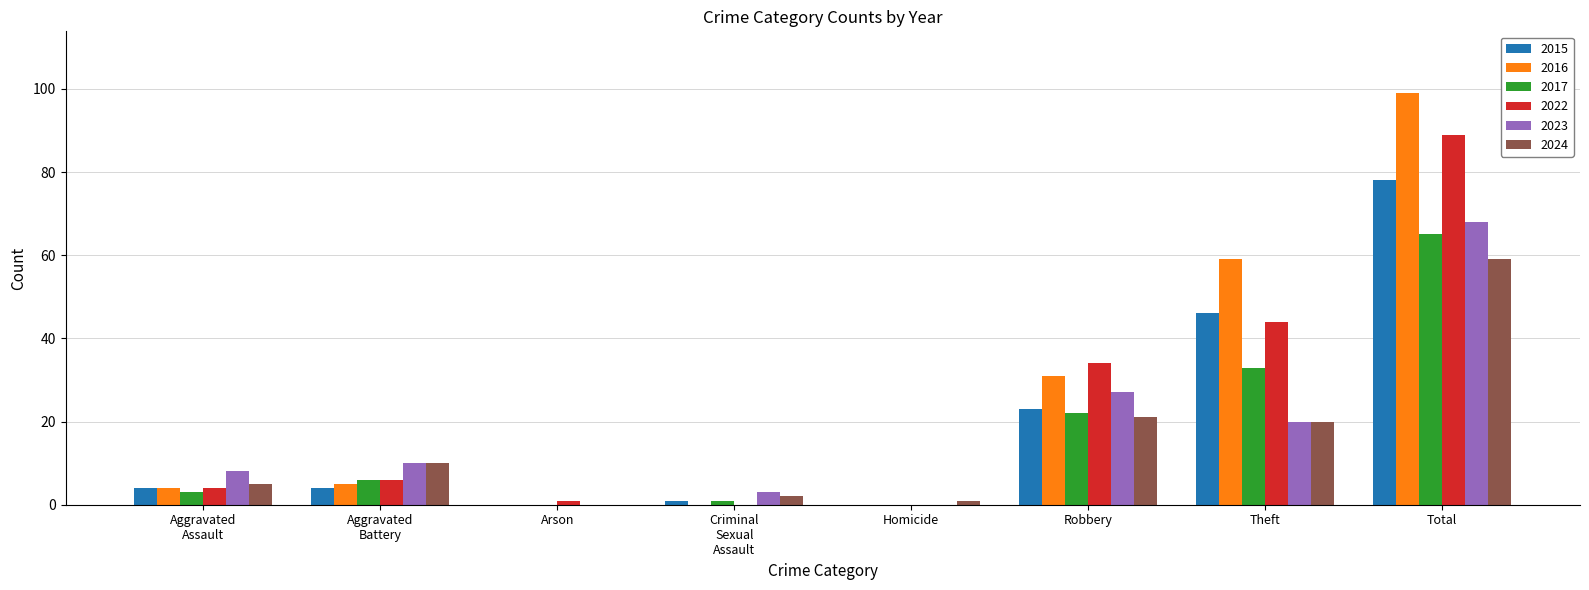

Which series has the largest total across all categories?

2016